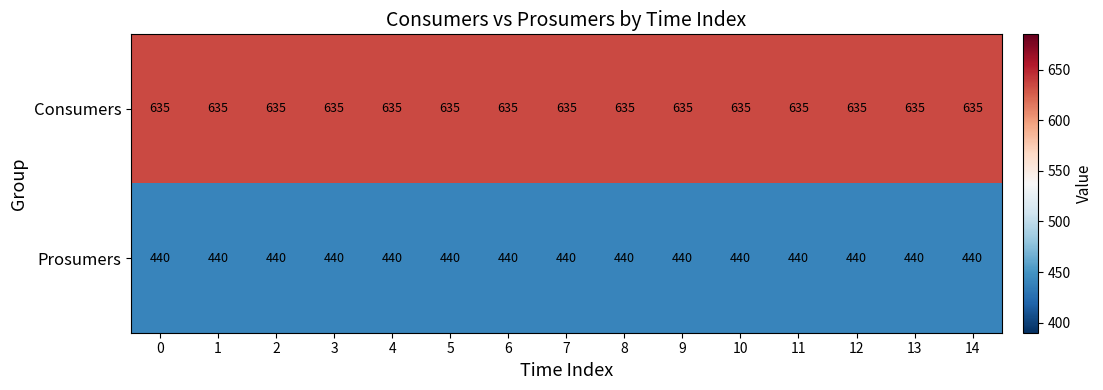

What is the average value of the Prosumers series?

440